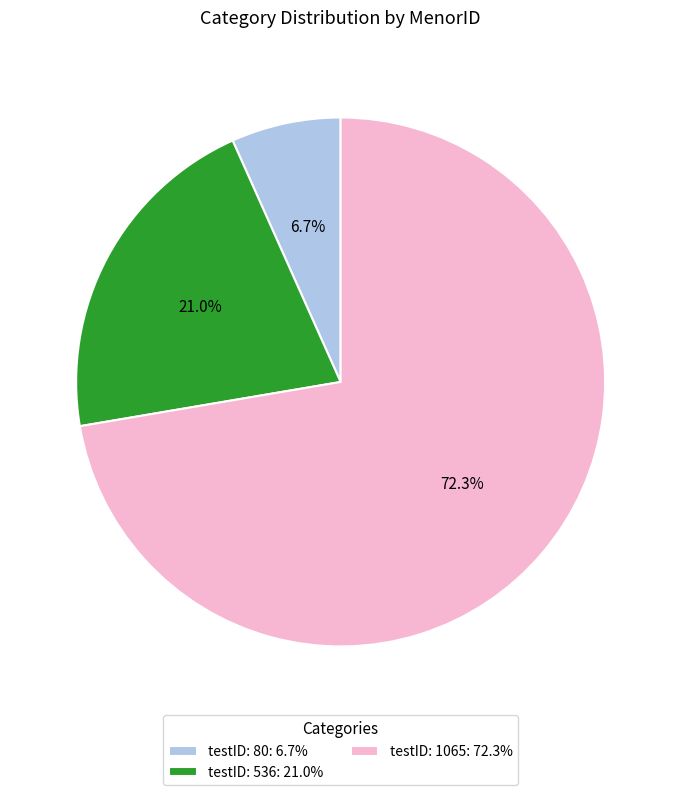

Between testID: 536 and testID: 80, which is larger?

testID: 536